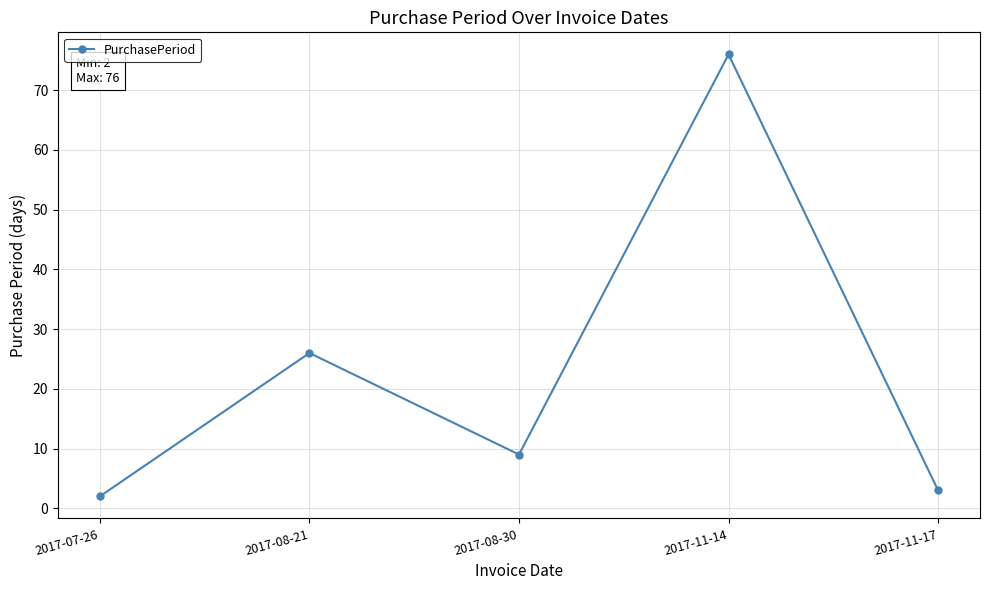

What is the value of the 1st point from the left?

2